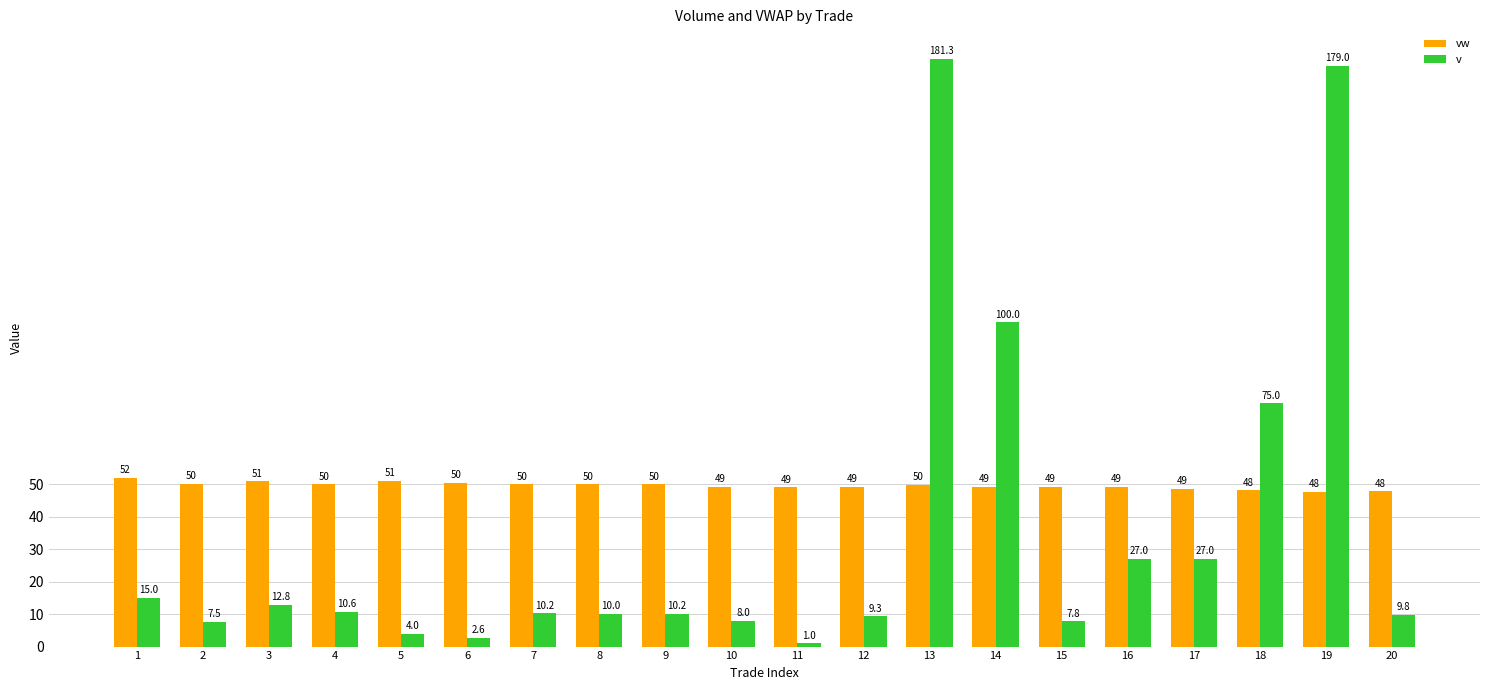

At how many categories does at least one series exceed 26?

20